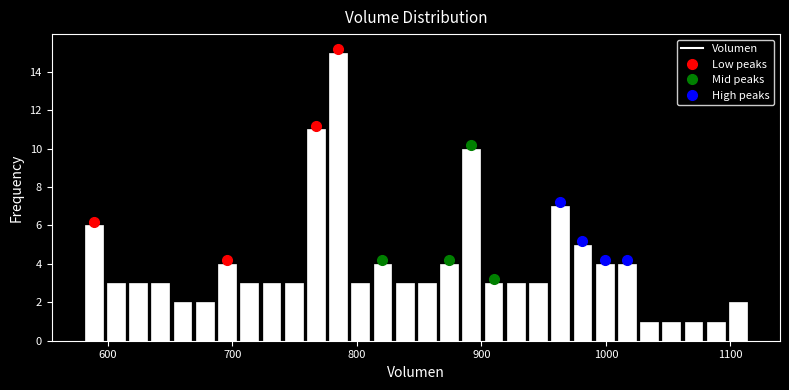

Around what value on the x-axis is the tallest bar? Give the approximate position of its centre, as read against the axis.

780